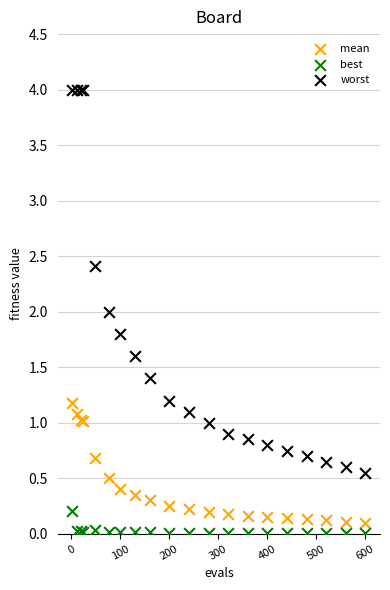

Which series contains the highest Y value?

worst